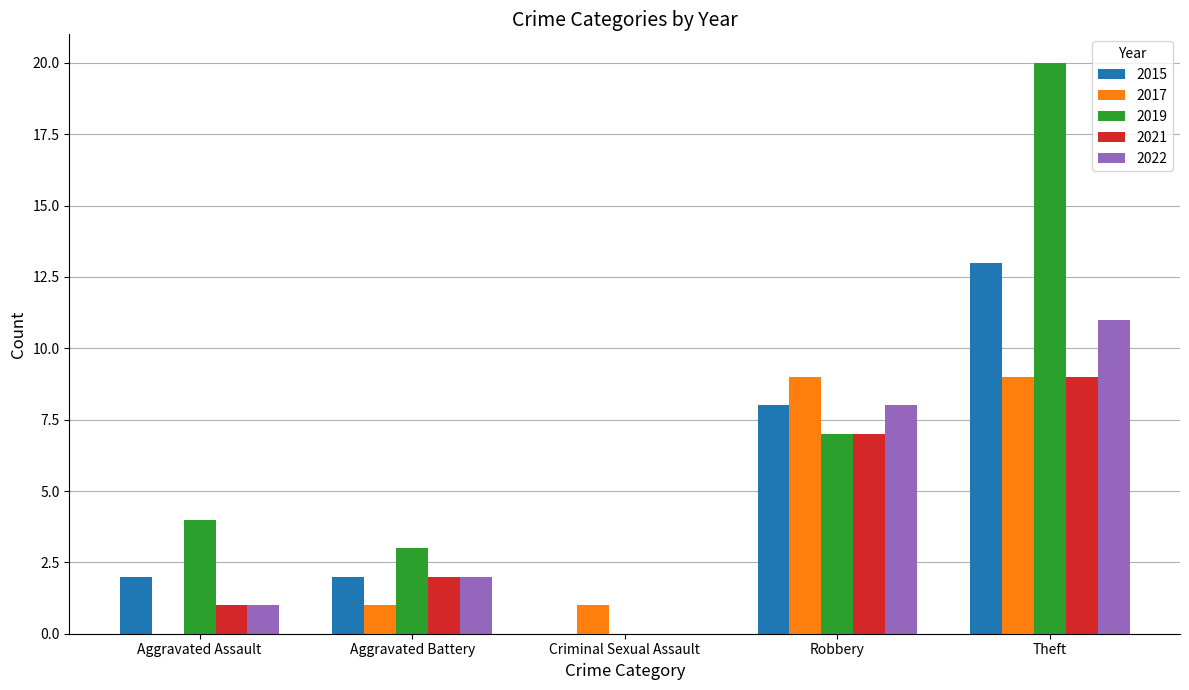

How many groups of bars are there?

5